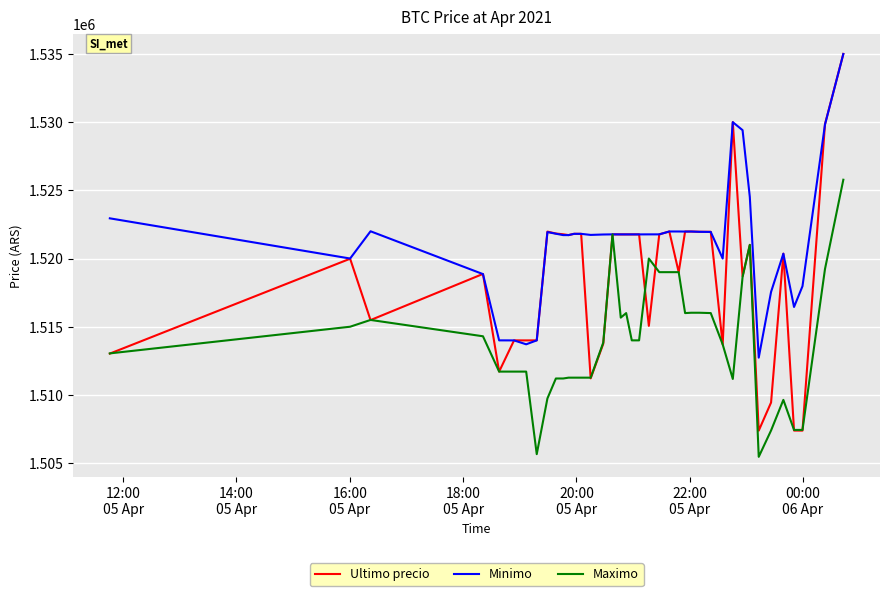

List the series in order of their overall mean, lowest first.

Maximo, Ultimo precio, Minimo